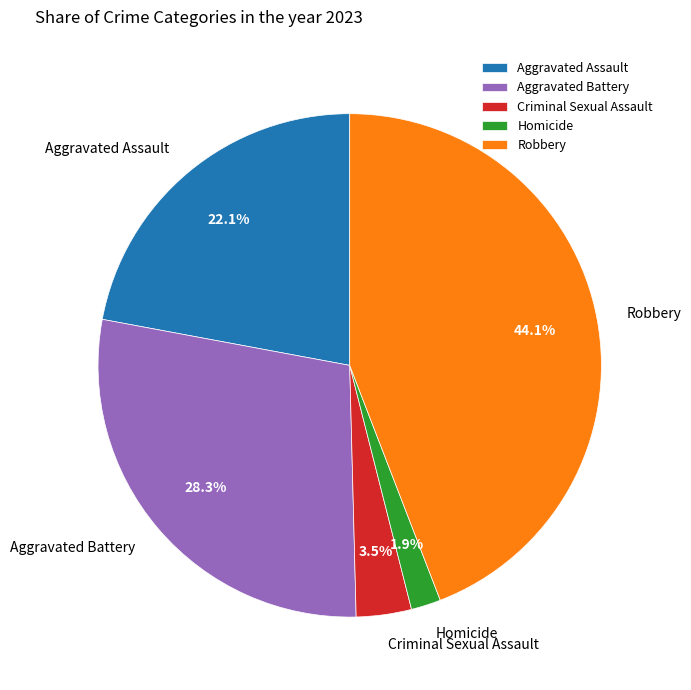

Is it true that Aggravated Battery is 20% of the pie?

False